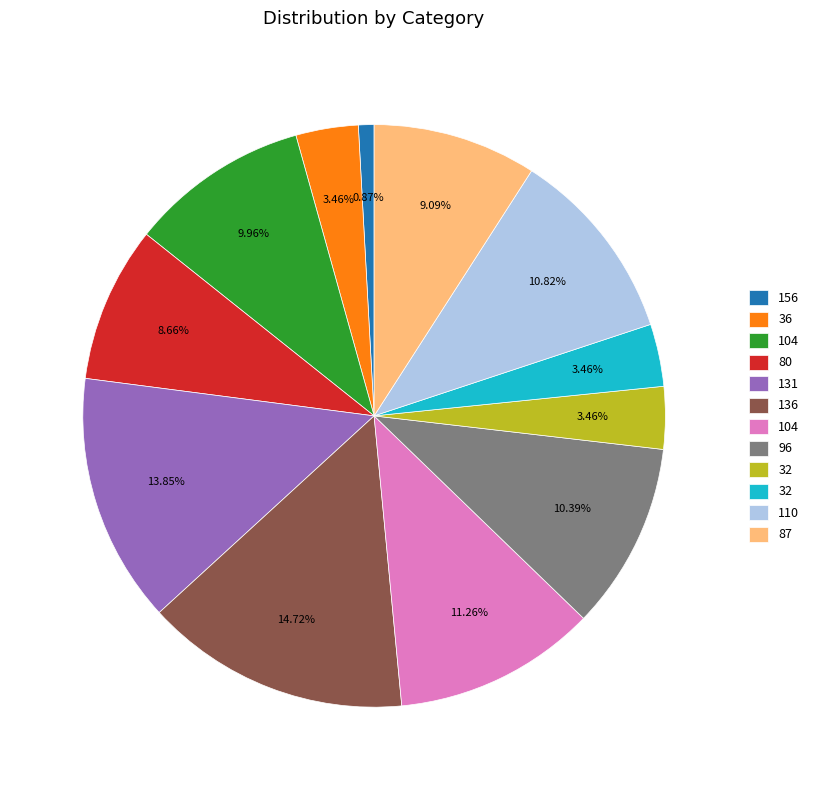

Does any single category account for the majority?

No